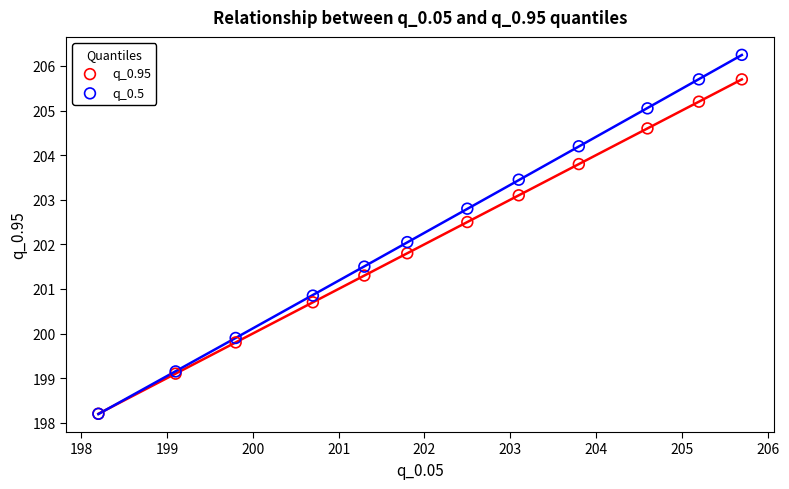

What are all the series names shown in the legend?

q_0.95, q_0.5